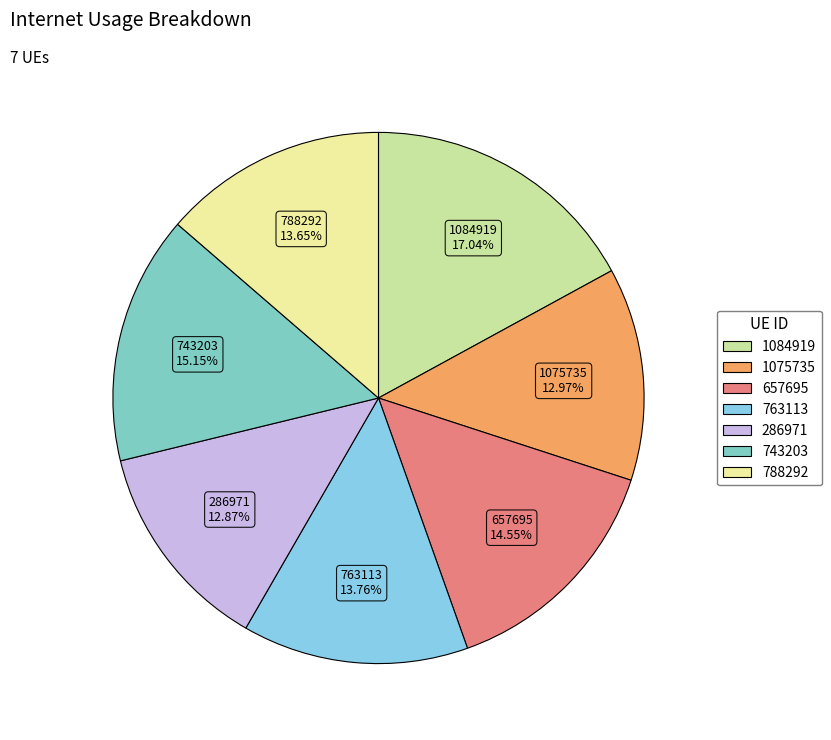

To the nearest percent, what percentage of the pie is 286971?

13%